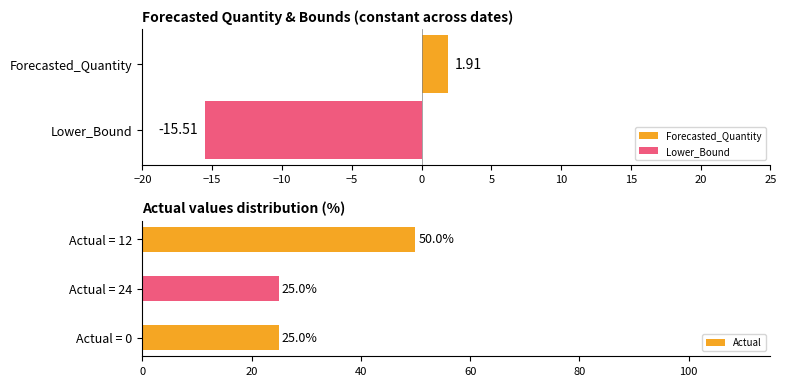

The value of Actual at Actual = 0 is 25. True or false?

True